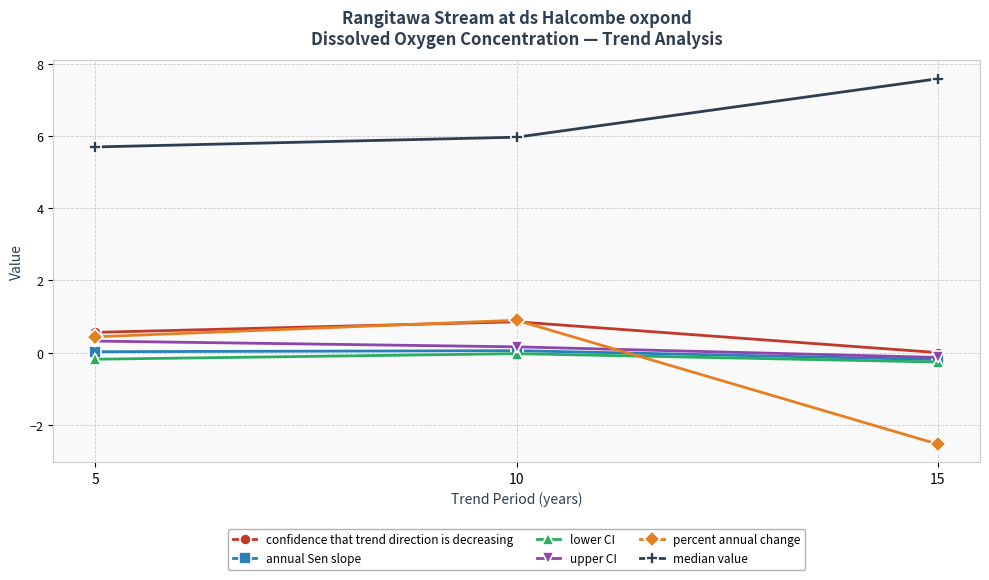

Does the chart display data point markers on the line(s)?

Yes